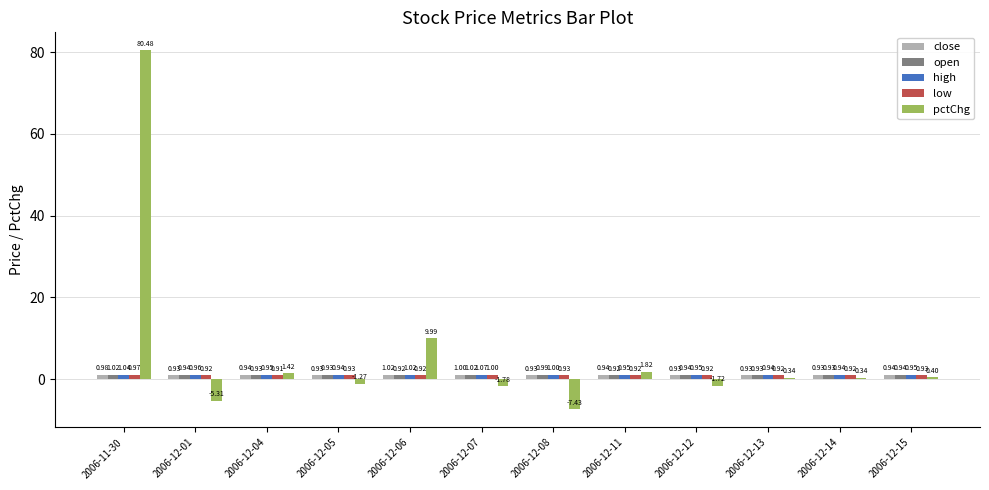

At 2006-12-01, list the series in order from smallest to largest.

pctChg, low, close, open, high